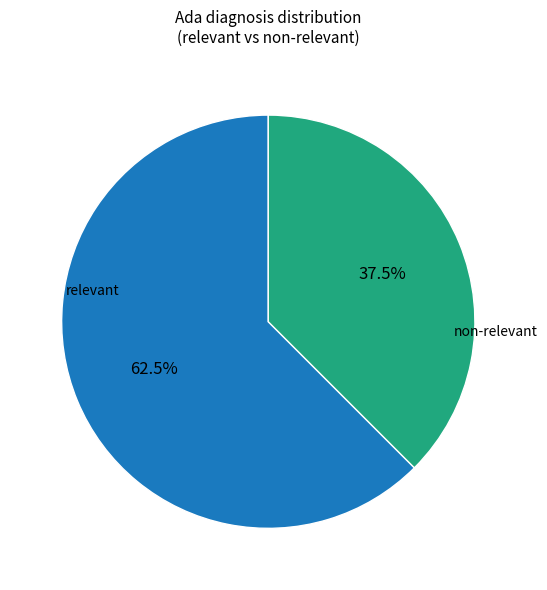

To the nearest percent, what is the average slice percentage?

50%